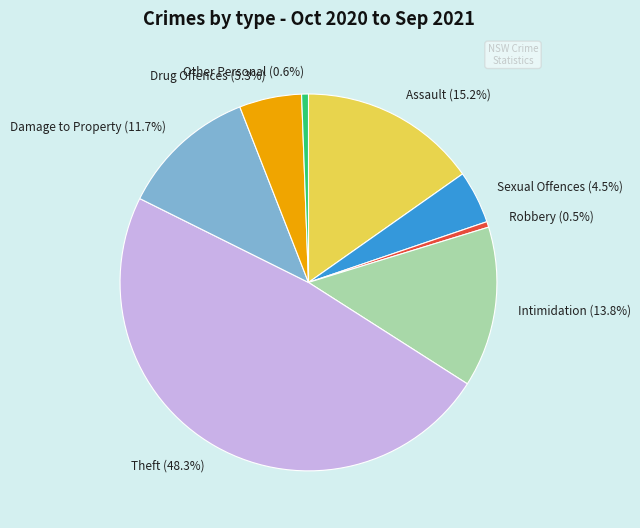

To the nearest percent, what is the combined percentage of Other Personal and Damage to Property?

12%